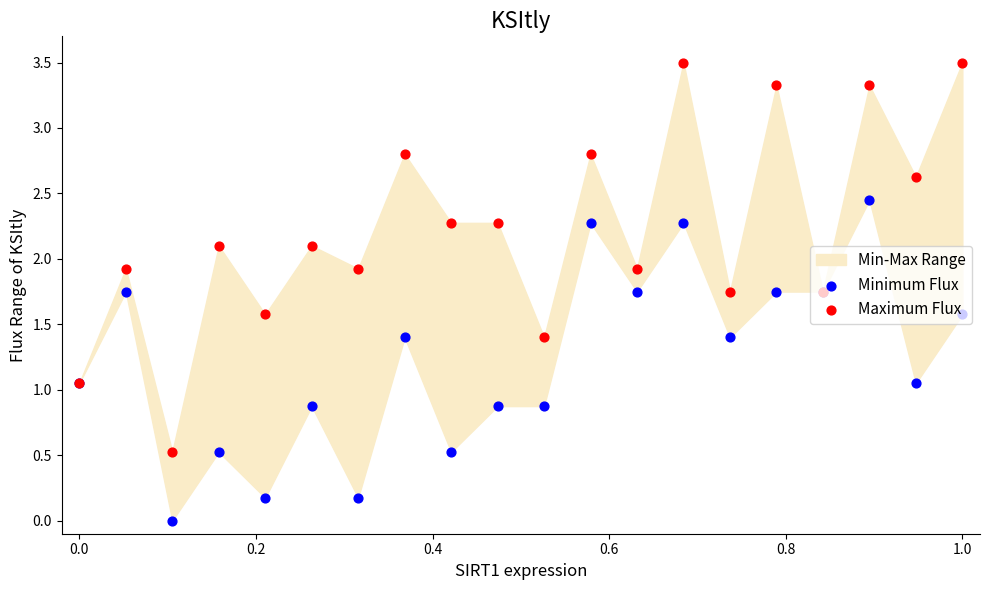

Is the value of Maximum Flux at 17 greater than the value of Minimum Flux at 8?

Yes